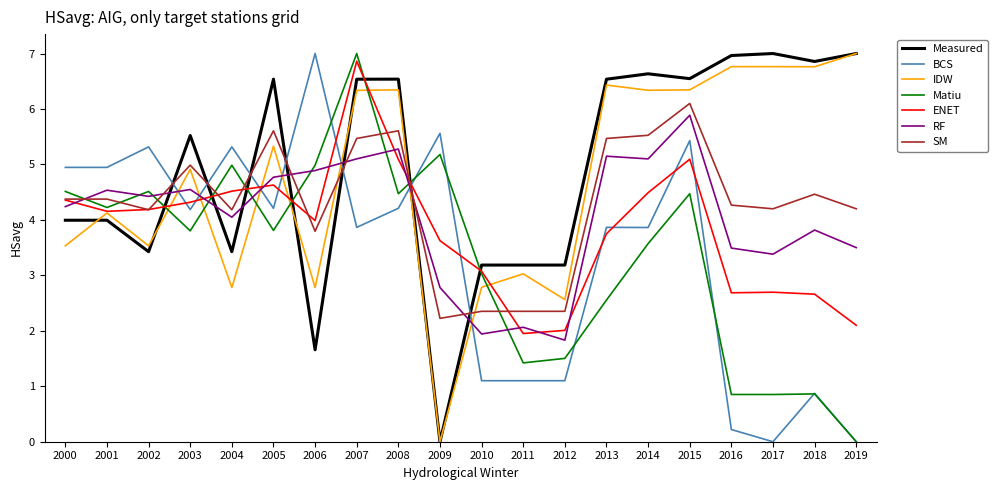

What is the total value across all series at 2012?

14.5